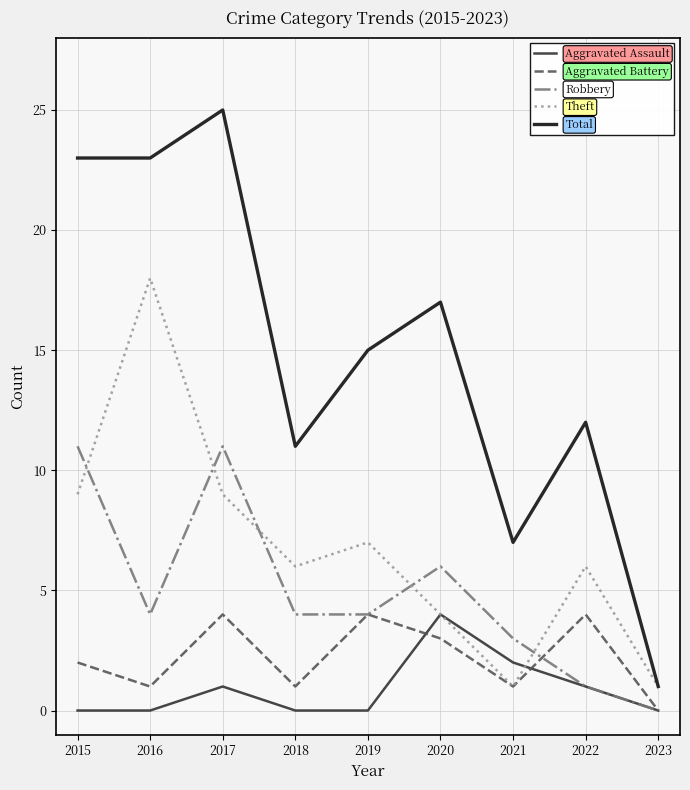

What is the difference between the Theft values at 2019 and 2016?

11